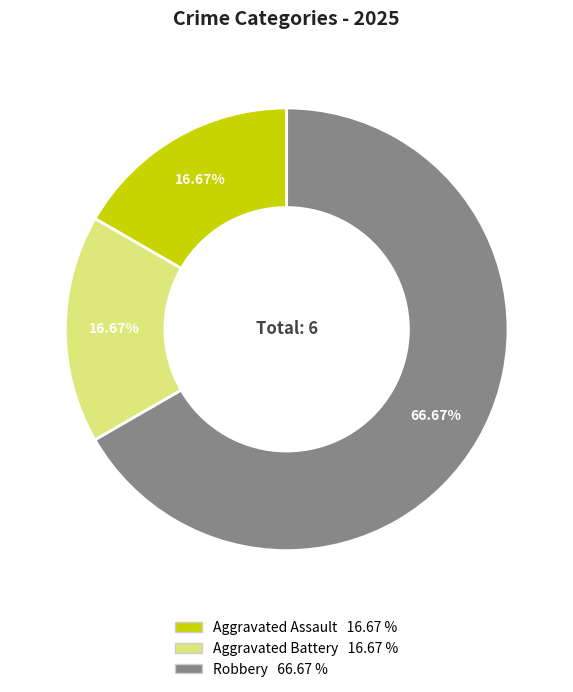

Count the number of slices in the pie.

3